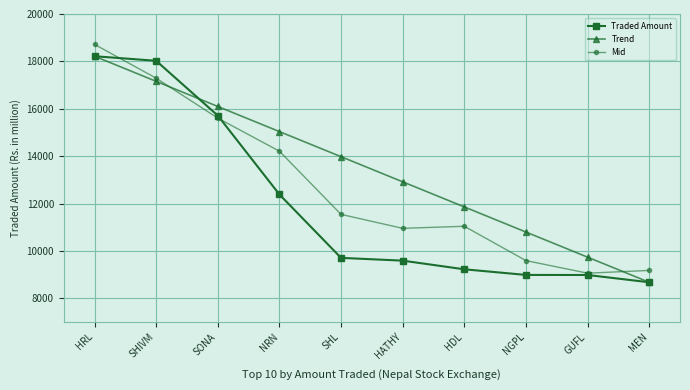

Does the chart have visible grid lines?

Yes